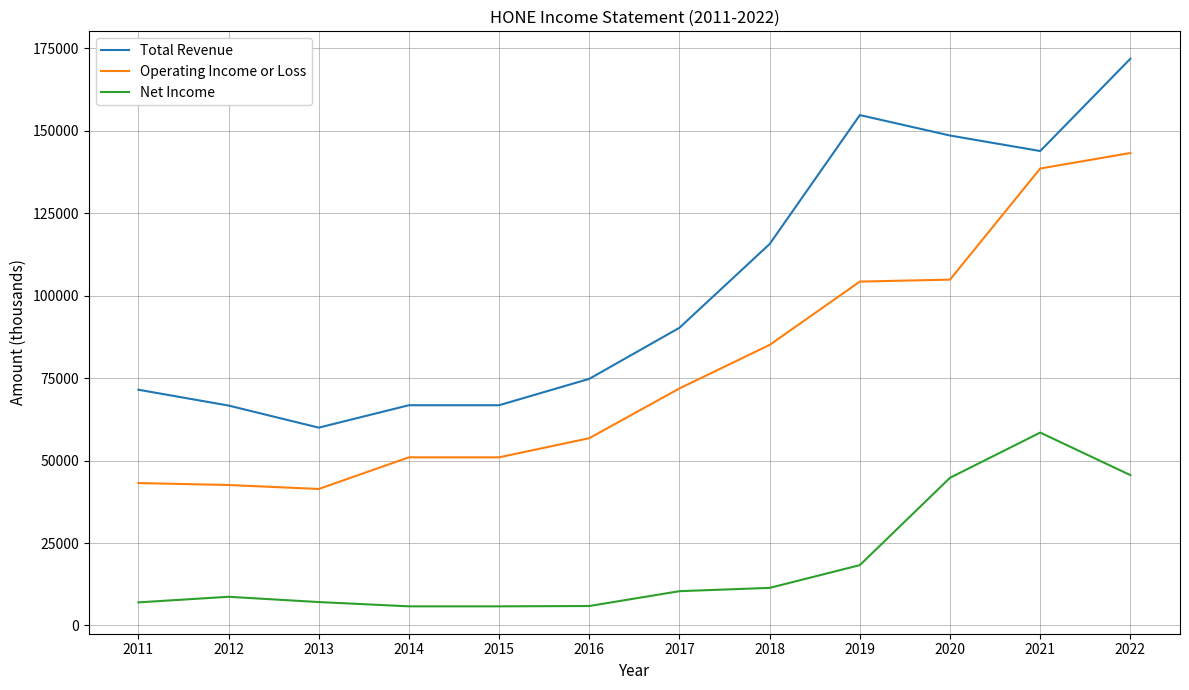

What is the difference between the highest and lowest values at 2011?

64500